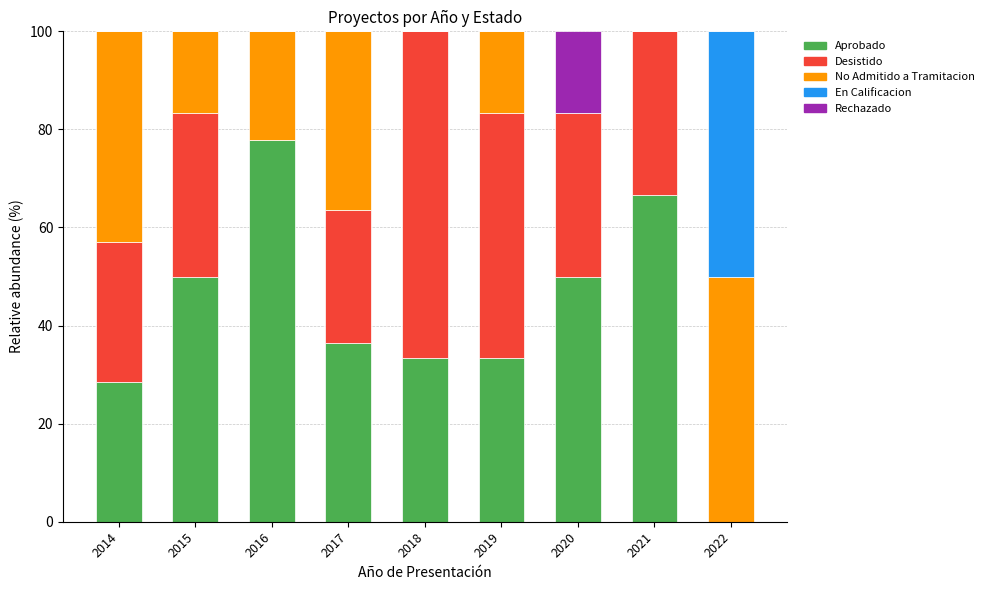

The Aprobado series shows 50.0 at 2020. True or false?

True